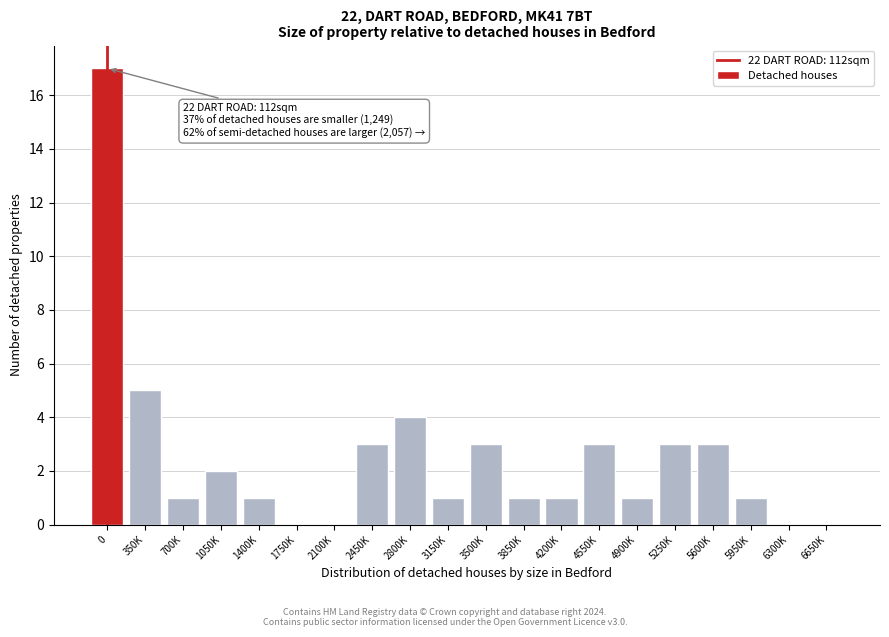

Reading left to right, list all the values displayed in this chart.

0=17	350K=5	700K=1	1050K=2	1400K=1	1750K=0	2100K=0	2450K=3	2800K=4	3150K=1	3500K=3	3850K=1	4200K=1	4550K=3	4900K=1	5250K=3	5600K=3	5950K=1	6300K=0	6650K=0